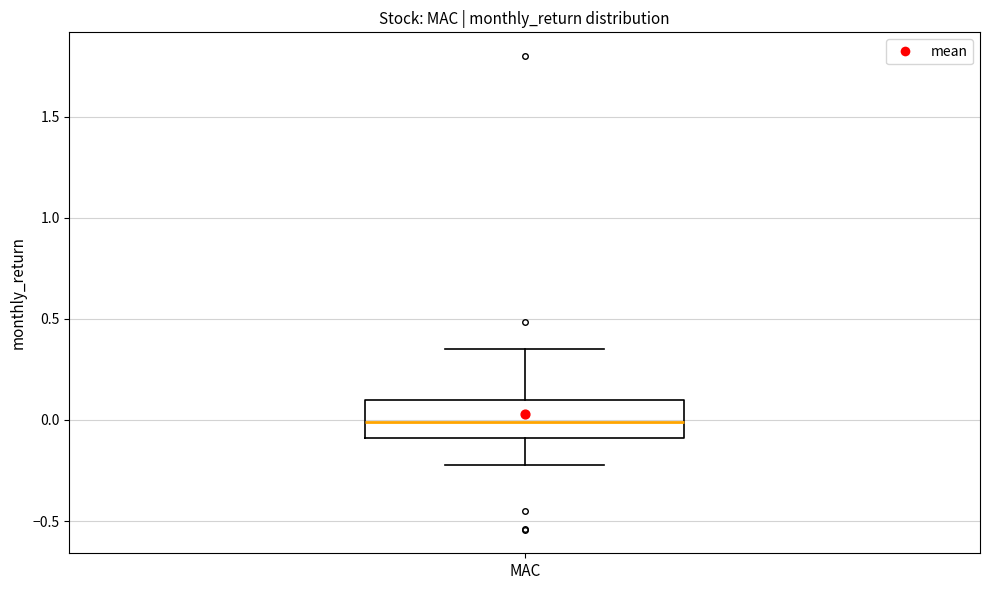

Transcribe this box plot: give where the median line is, the range the box spans, and where the two whiskers end, as read against the y-axis. The values are not printed on the chart, so give them approximately, as read against the axis.

median 0.00, box -0.10 to 0.10, whiskers -0.25 to 0.35